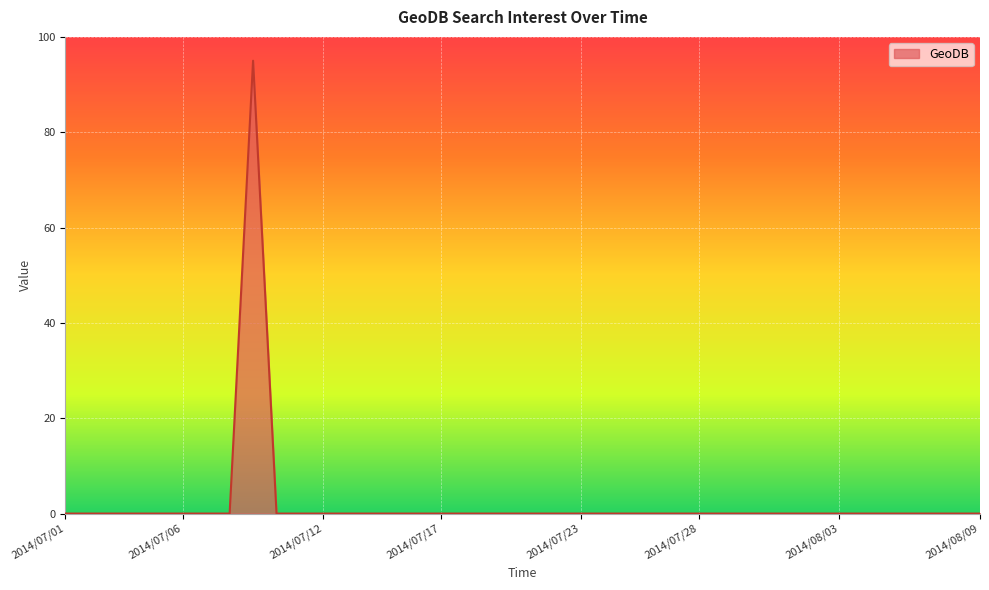

Rank the categories by value from highest to lowest.

2014/07/09, 2014/07/01, 2014/07/02, 2014/07/03, 2014/07/04, 2014/07/05, 2014/07/06, 2014/07/07, 2014/07/08, 2014/07/10, 2014/07/11, 2014/07/12, 2014/07/13, 2014/07/14, 2014/07/15, 2014/07/16, 2014/07/17, 2014/07/18, 2014/07/19, 2014/07/20, 2014/07/21, 2014/07/22, 2014/07/23, 2014/07/24, 2014/07/25, 2014/07/26, 2014/07/27, 2014/07/28, 2014/07/29, 2014/07/30, 2014/07/31, 2014/08/01, 2014/08/02, 2014/08/03, 2014/08/04, 2014/08/05, 2014/08/06, 2014/08/07, 2014/08/08, 2014/08/09